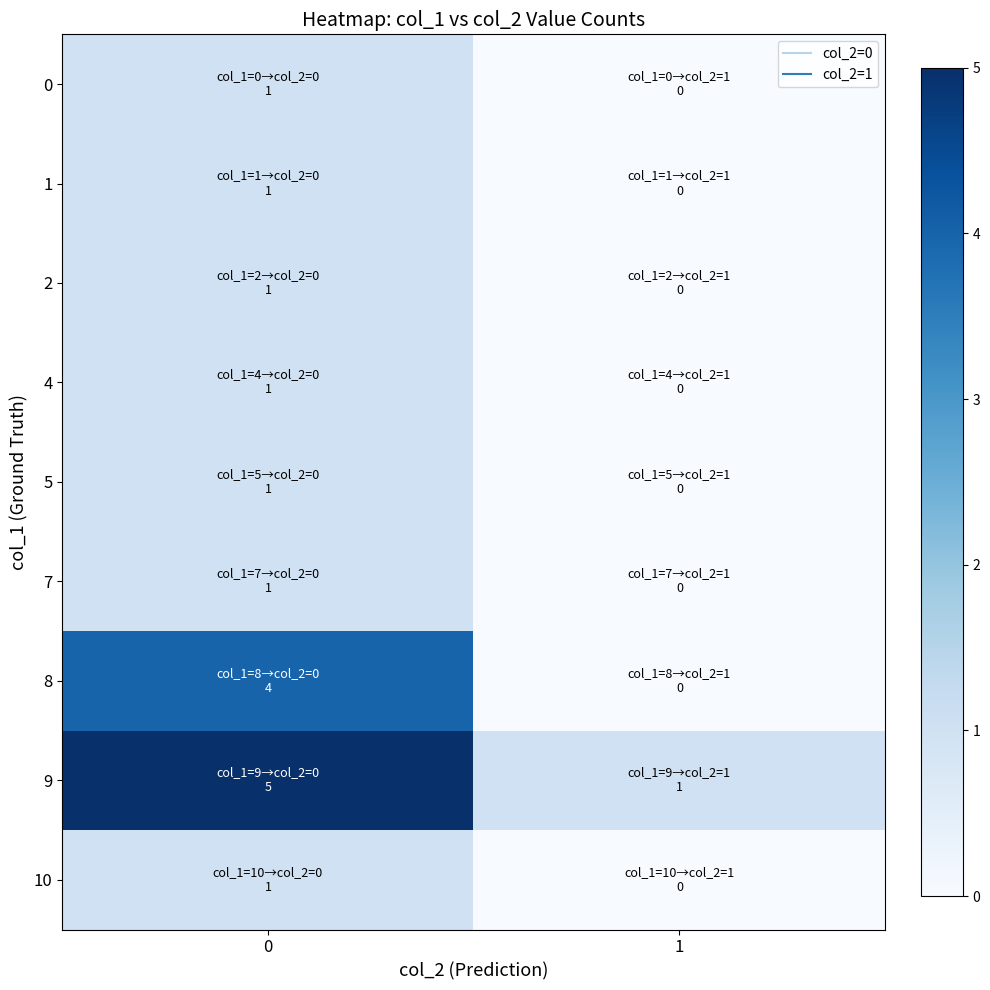

How many data points does each series have?

2